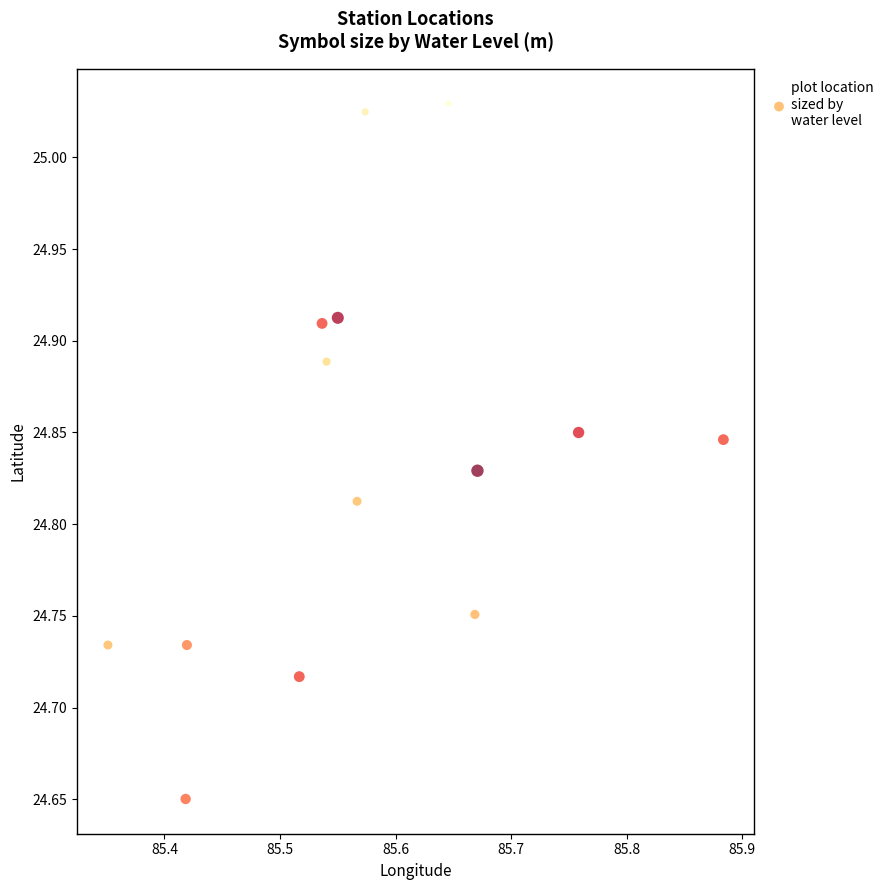

What is the range of X values (max minus min)?

0.5